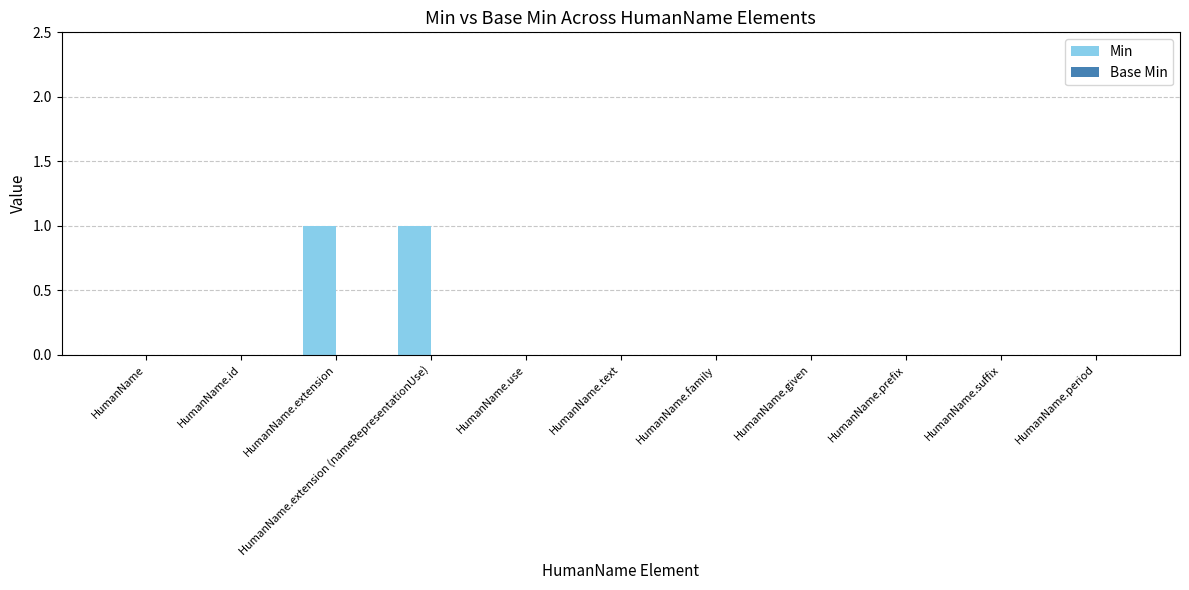

Which has a higher value, HumanName.id or HumanName.extension (nameRepresentationUse)?

HumanName.extension (nameRepresentationUse)